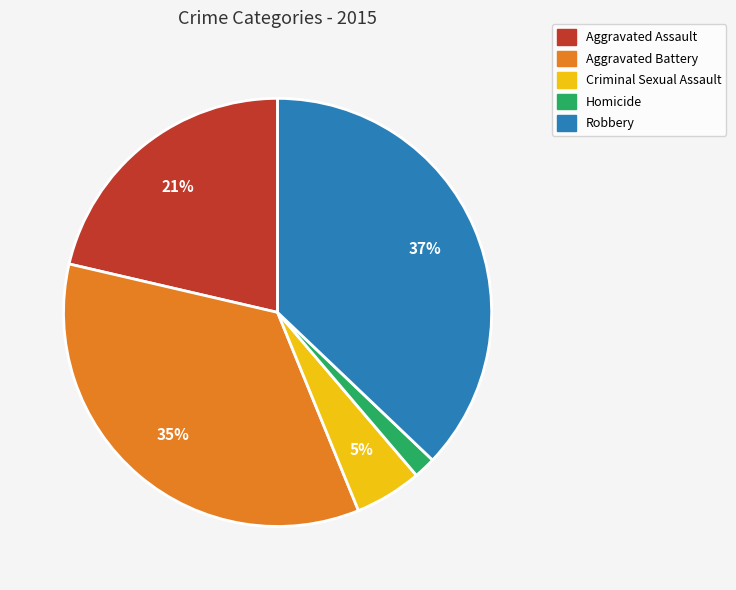

Which has a higher value, Aggravated Assault or Homicide?

Aggravated Assault